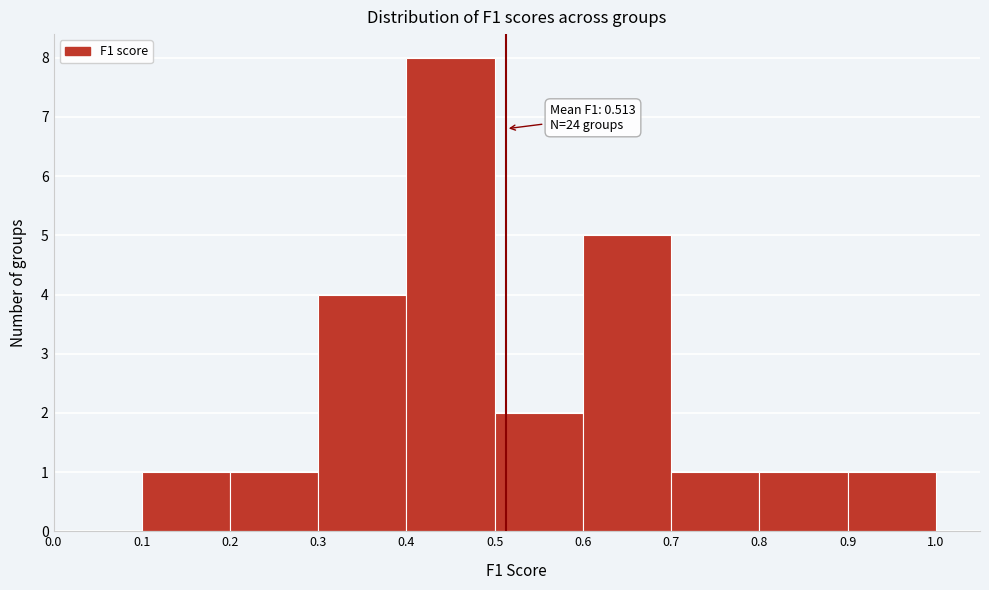

Which range on the x-axis has the tallest bar?

0.4 to 0.5